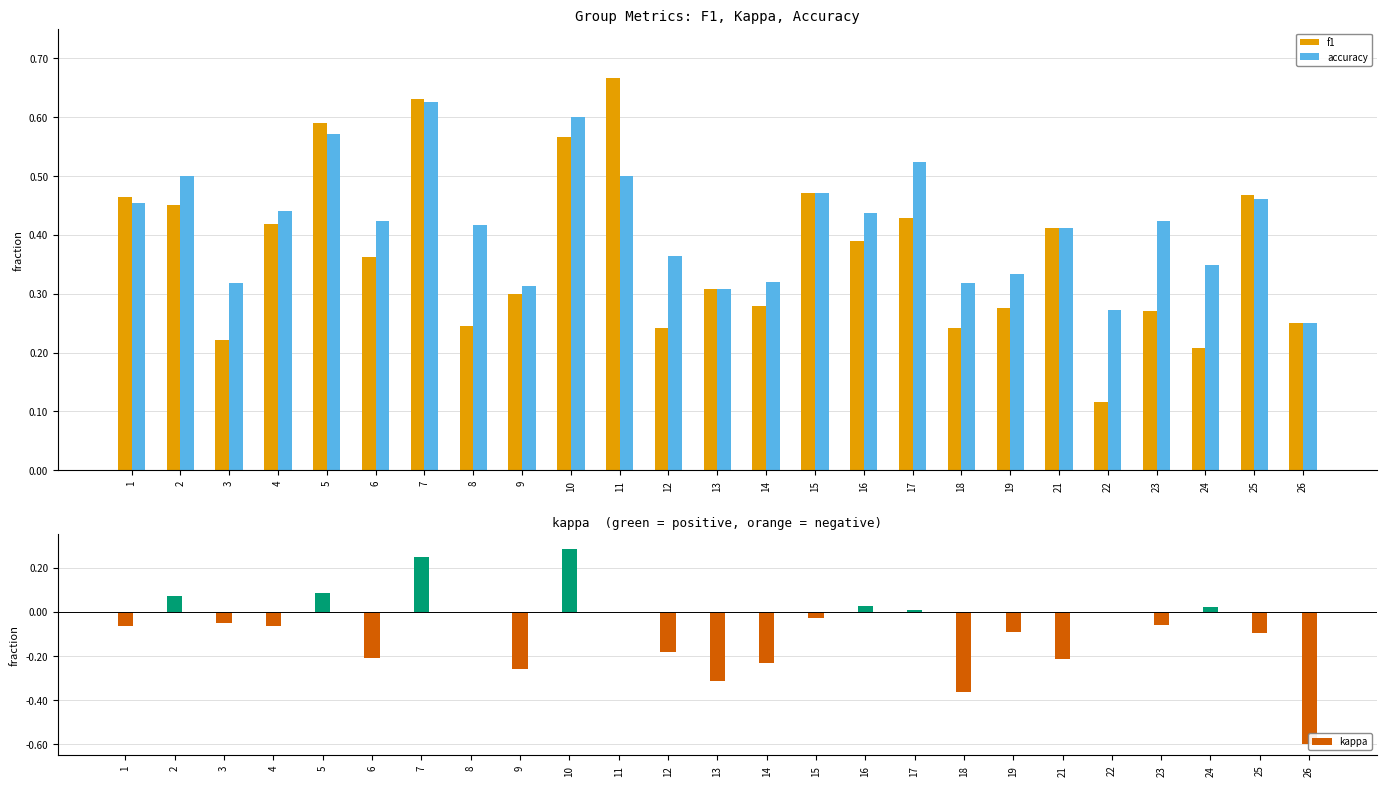

Between 15 and 24, which series saw the biggest shift?

f1